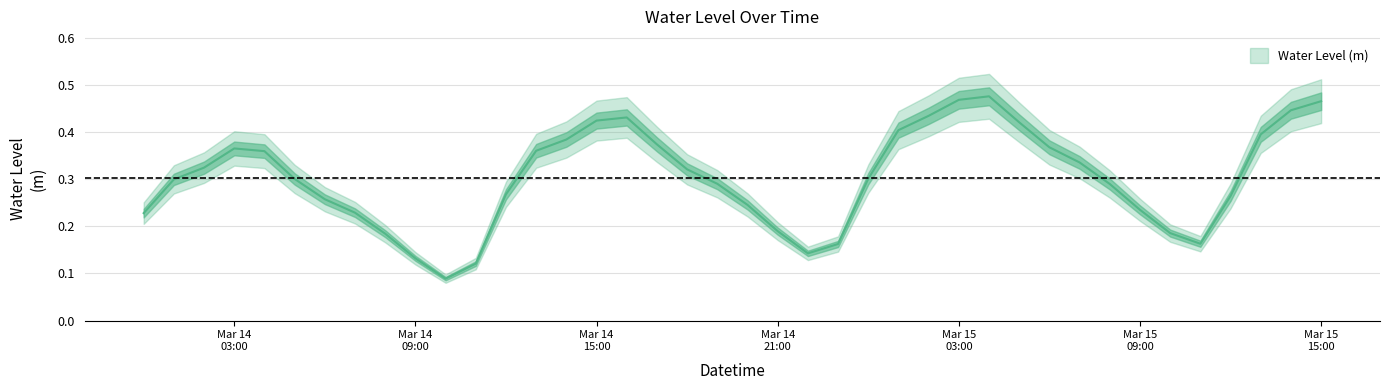

Where is the first local minimum?

2025-03-14 10:00:00